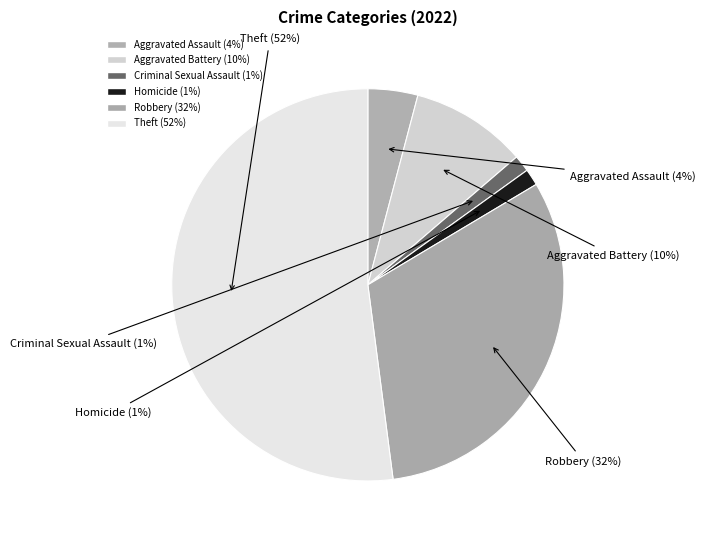

Between Theft and Criminal Sexual Assault, which is larger?

Theft